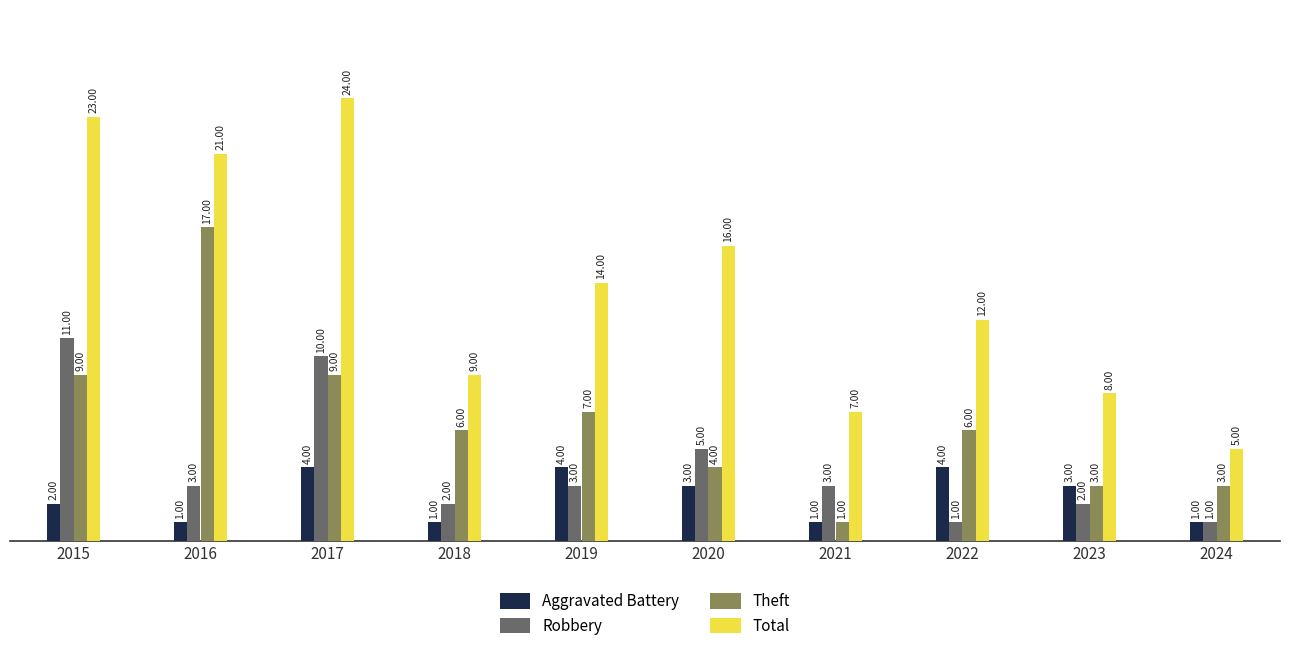

What is the value of the Total bar at the 10th from the left?

5